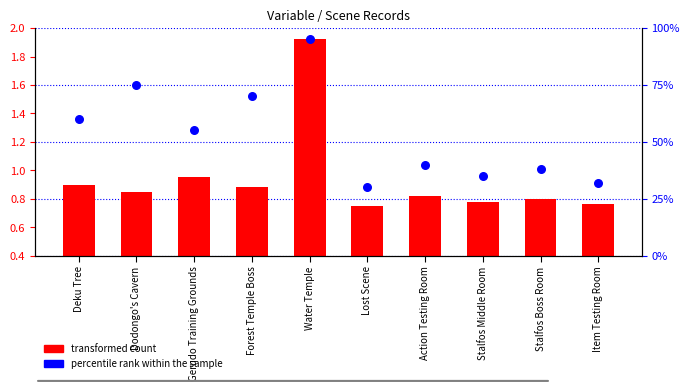

At how many categories does at least one series exceed 66?

3